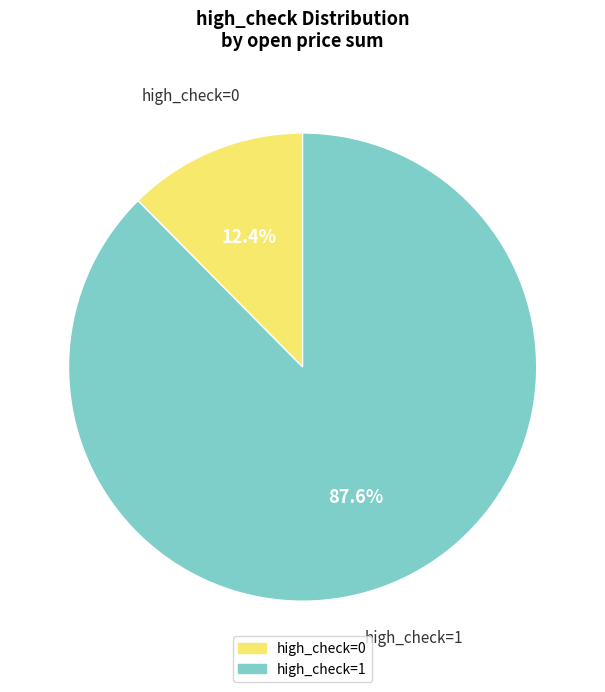

To the nearest percent, what percentage of the pie is high_check=0?

12%